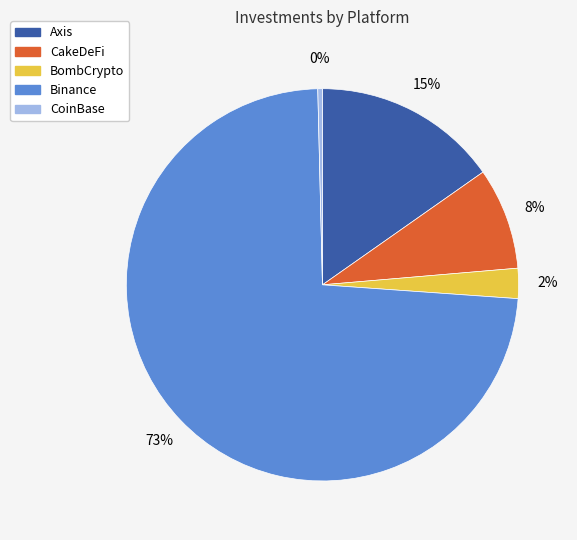

Count the number of slices in the pie.

5